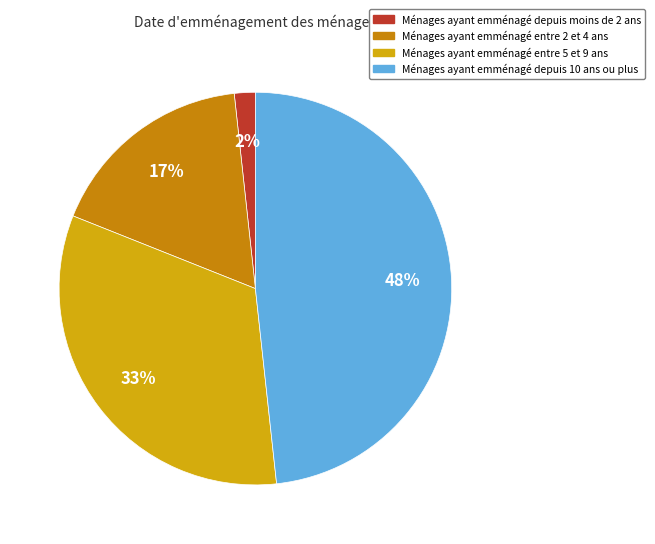

Count the number of slices in the pie.

4